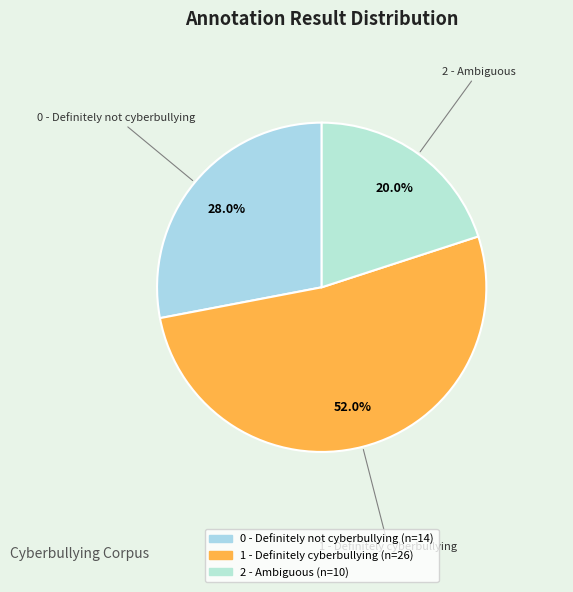

How many segments does this pie chart have?

3